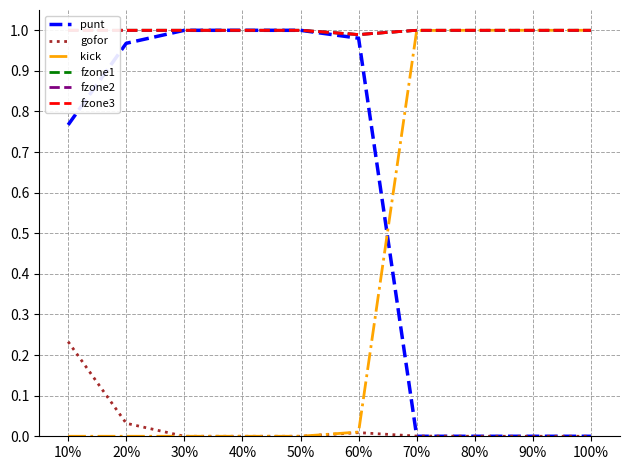

Read the fzone3 value at 40%.

1.0